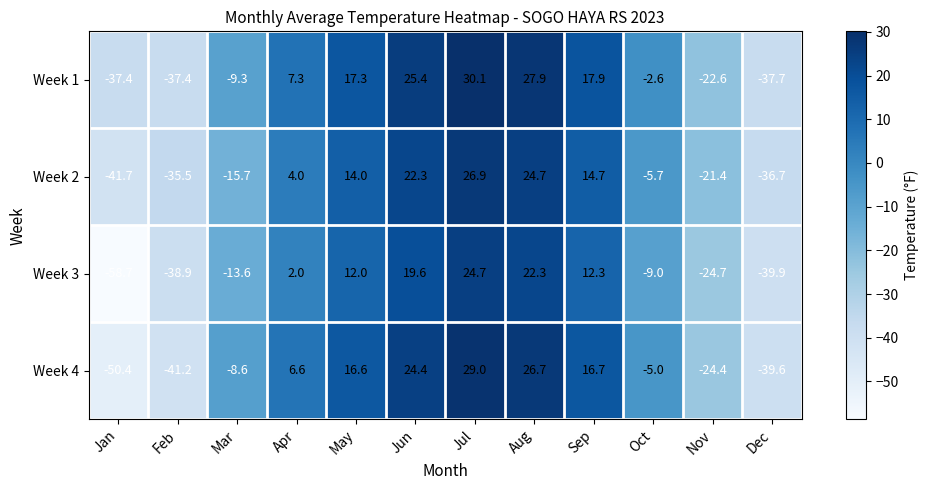

What is the sum of all Week 2 values?

-50.1